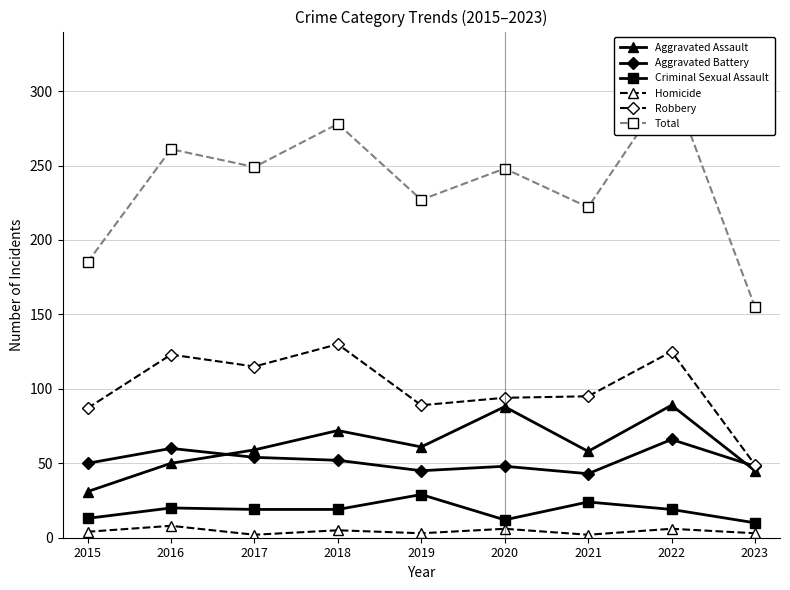

At which label does Aggravated Battery reach its peak?

2022